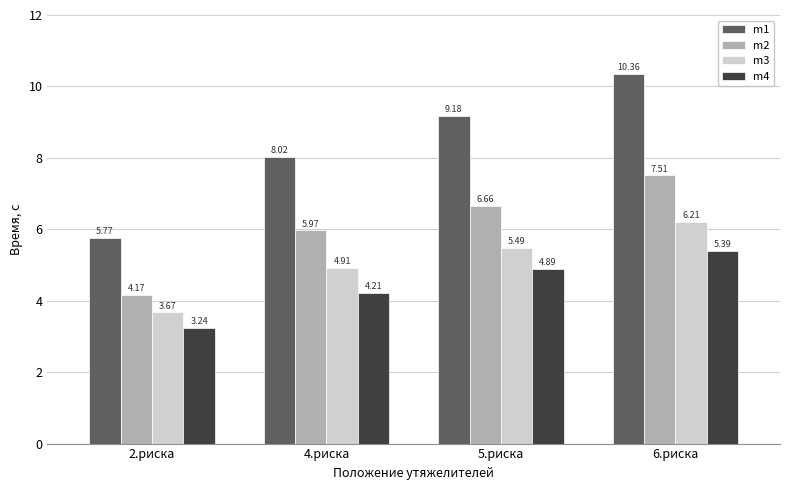

Does the chart contain any negative values?

No